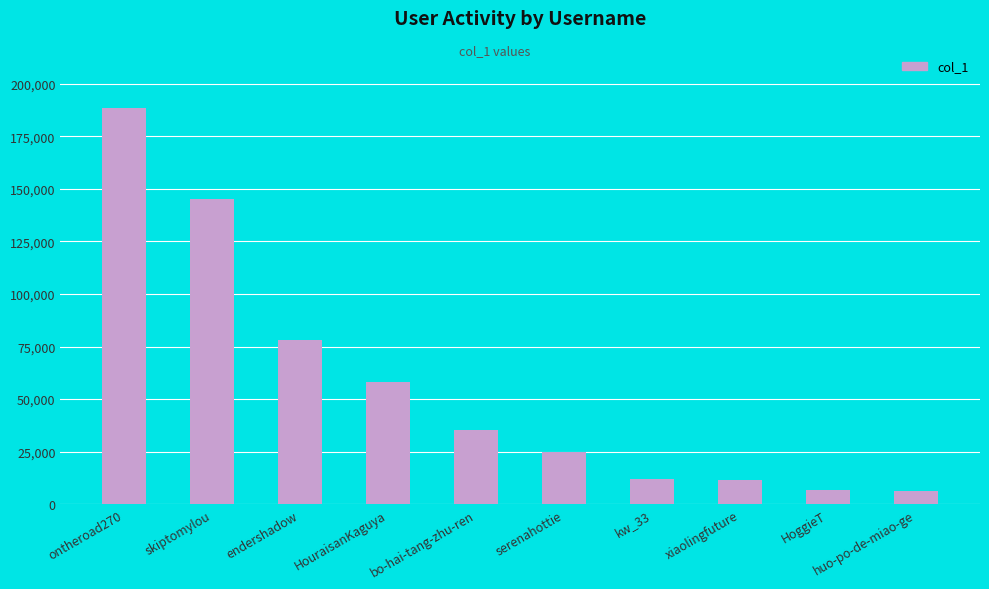

What position from the left is ontheroad270?

1